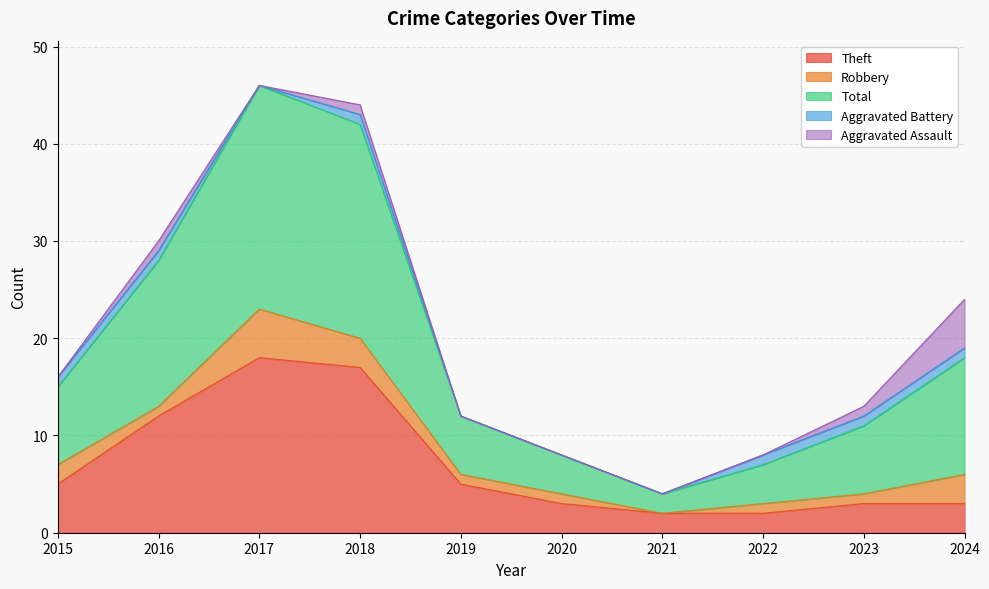

Where does the Total series first go above 8?

2016